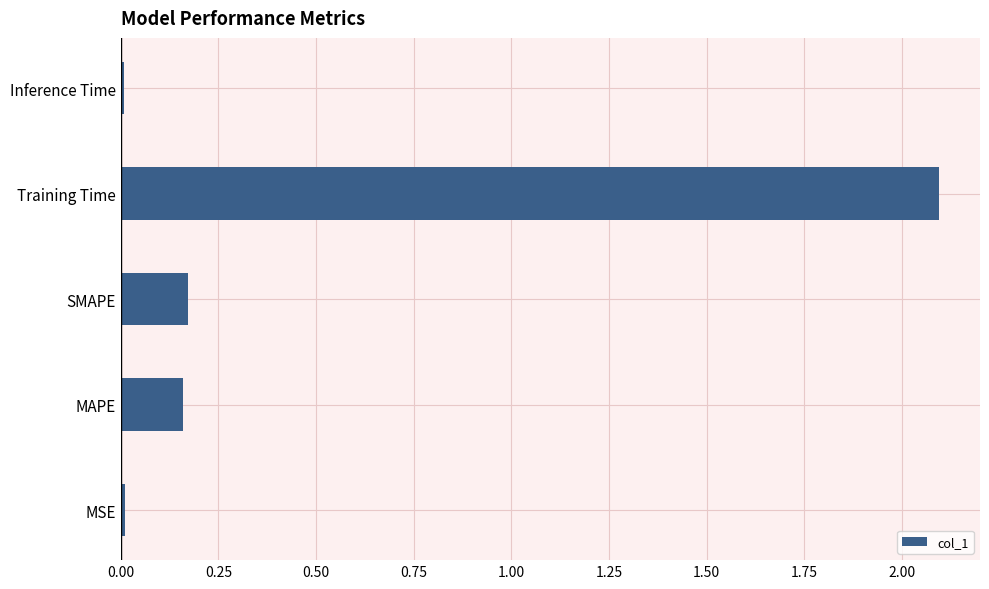

Is it true that the value at MSE is 0.0?

True